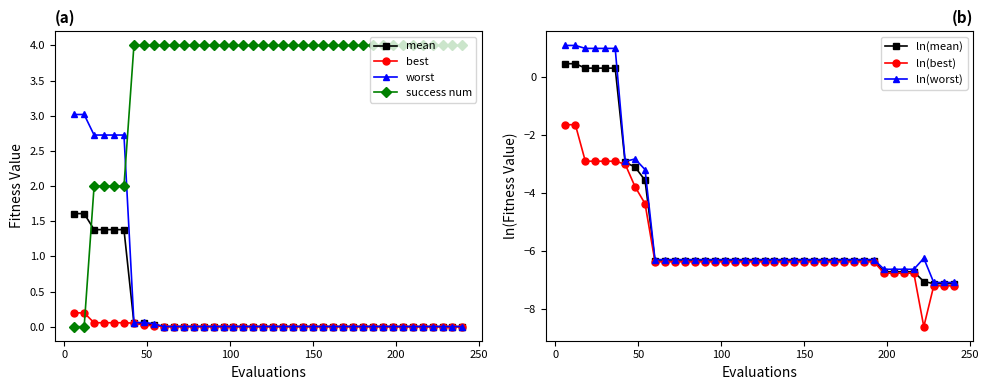

What is the maximum value for mean?

1.6